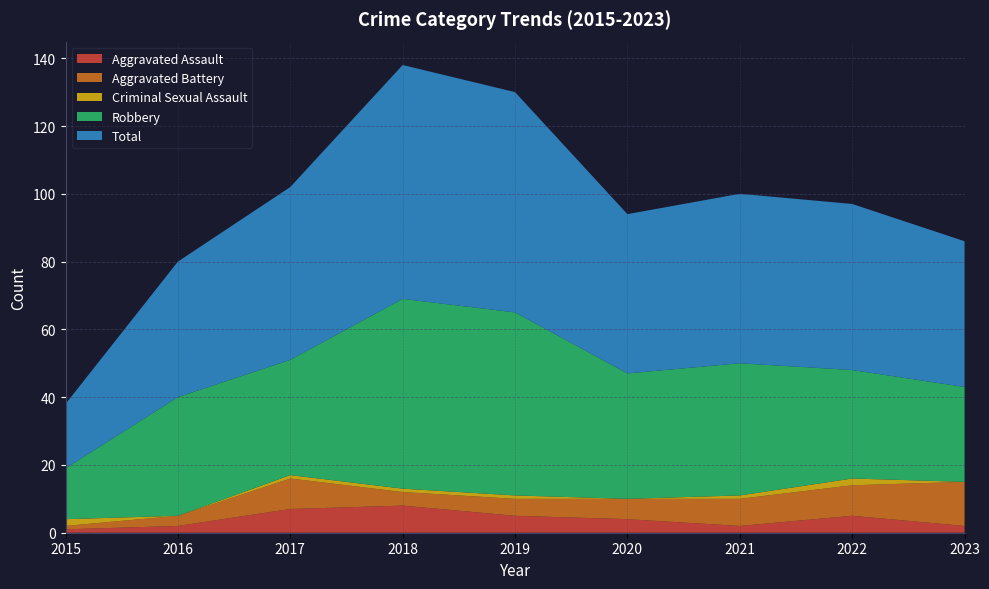

Reading left to right, extract all data points from this chart.

Aggravated Assault: 2015=1	2016=2	2017=7	2018=8	2019=5	2020=4	2021=2	2022=5	2023=2
Aggravated Battery: 2015=1	2016=3	2017=9	2018=4	2019=5	2020=6	2021=8	2022=9	2023=13
Criminal Sexual Assault: 2015=2	2016=0	2017=1	2018=1	2019=1	2020=0	2021=1	2022=2	2023=0
Robbery: 2015=15	2016=35	2017=34	2018=56	2019=54	2020=37	2021=39	2022=32	2023=28
Total: 2015=19	2016=40	2017=51	2018=69	2019=65	2020=47	2021=50	2022=49	2023=43